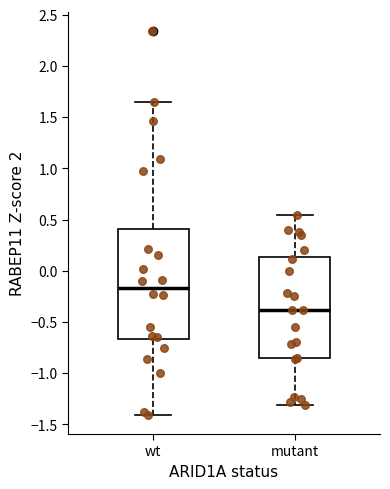

Reading left to right, read every box against the y-axis: the position of its median line, the range the box covers, and the ends of its whiskers. The values are not printed on the chart, so give them approximately, as read against the axis.

wt: median -0.15, box -0.65 to 0.40, whiskers -1.40 to 1.65
mutant: median -0.40, box -0.85 to 0.15, whiskers -1.30 to 0.55